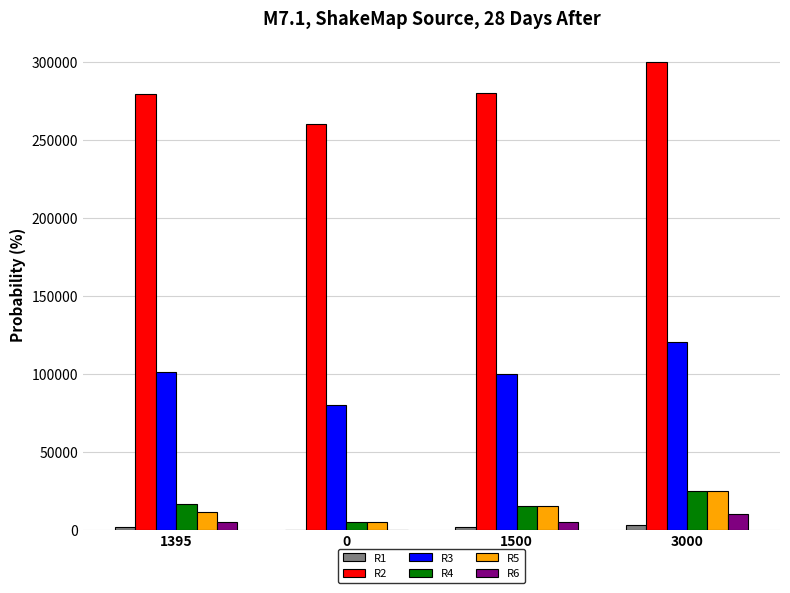

At which category is the sum across all series the highest?

3000